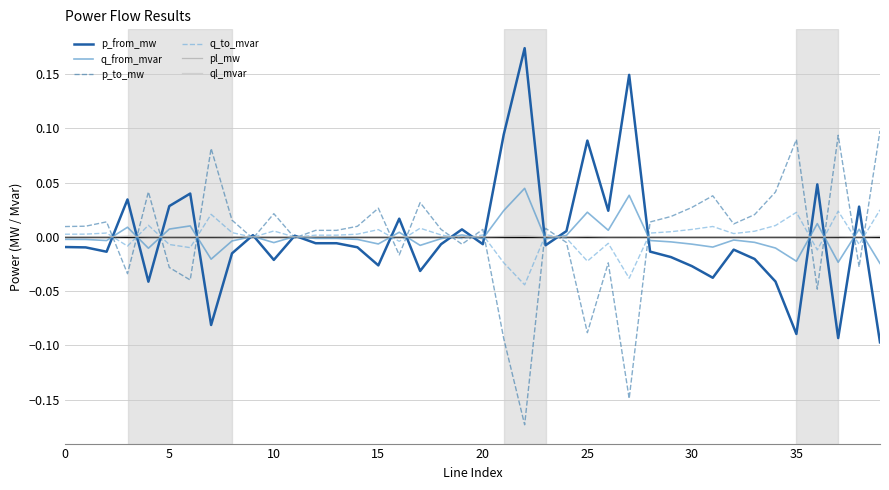

True or false: pl_mw and ql_mvar intersect in this chart.

False